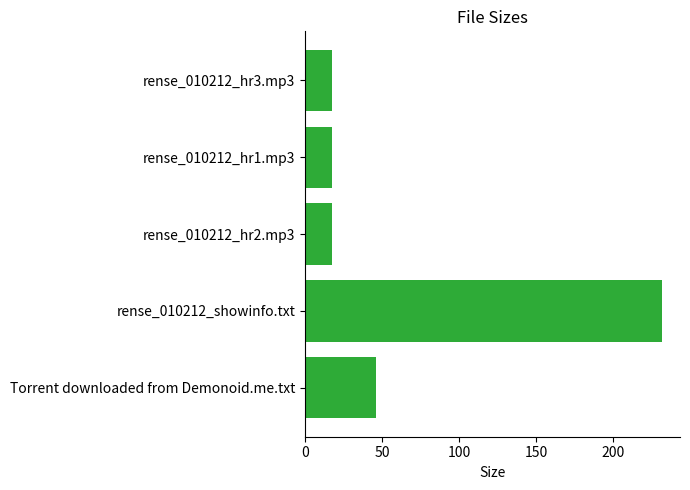

Are the bars horizontal?

Yes